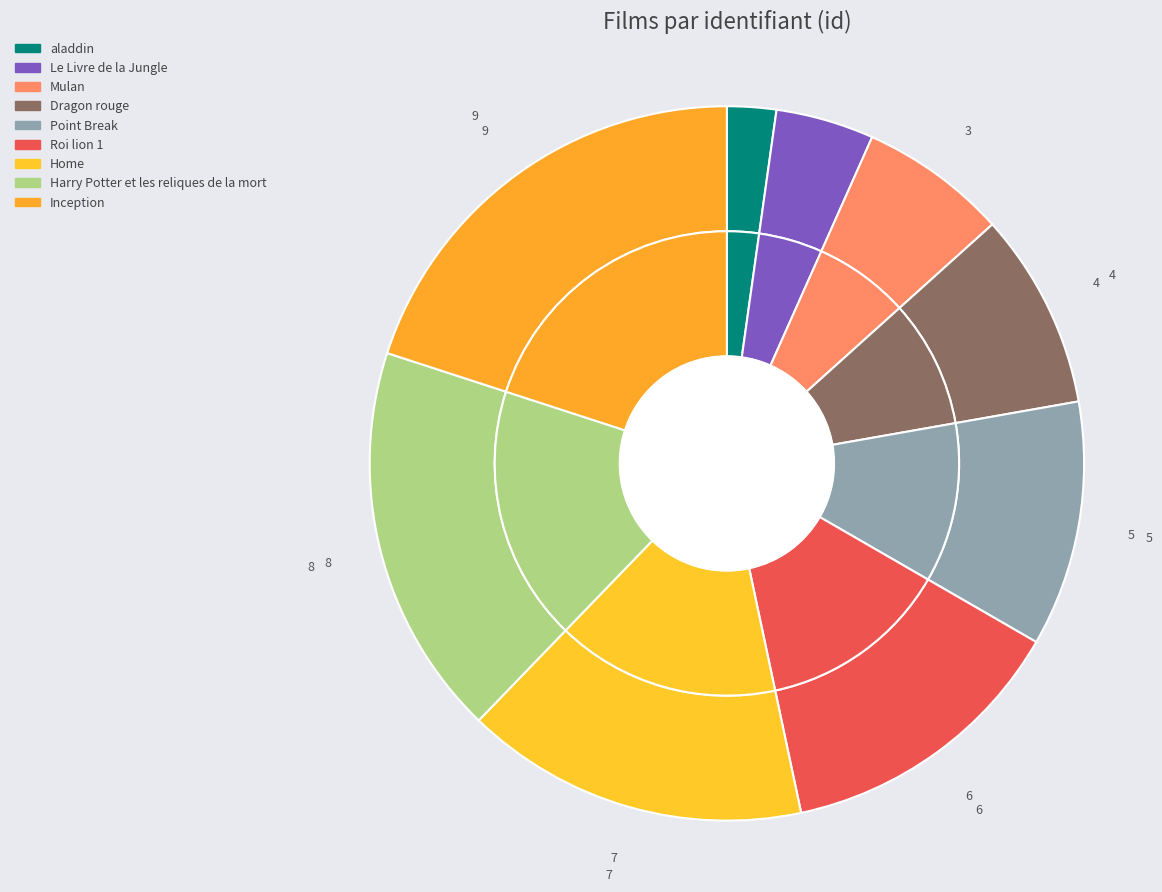

What percentage do Mulan and aladdin together represent?

8.9%